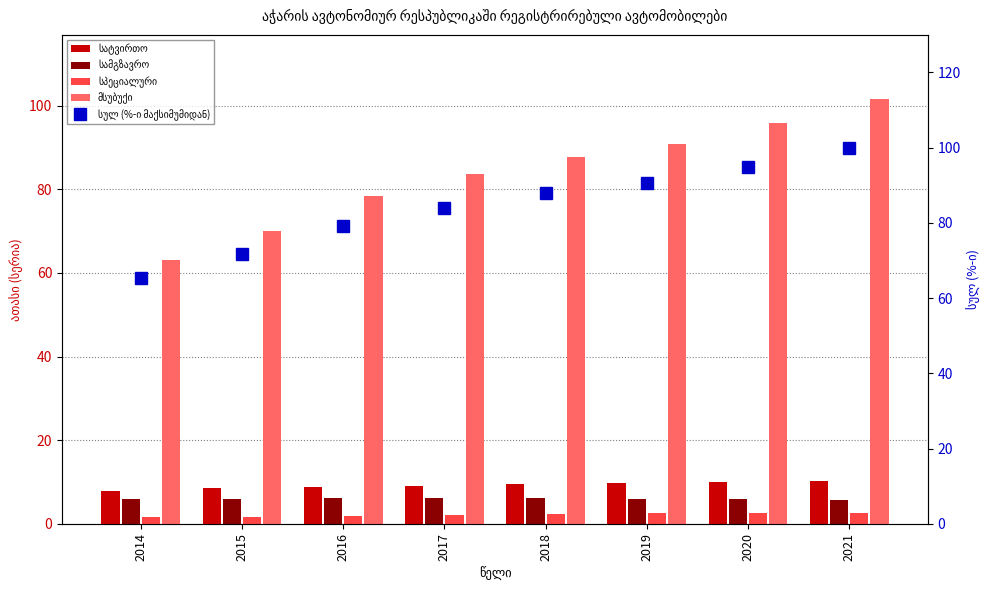

Reading left to right, list all the values displayed in this chart.

სატვირთო: 2014=7.8	2015=8.5	2016=8.8	2017=9.1	2018=9.6	2019=9.7	2020=10.1	2021=10.2
სამგზავრო: 2014=5.9	2015=6.0	2016=6.2	2017=6.1	2018=6.2	2019=6.0	2020=5.9	2021=5.7
სპეციალური: 2014=1.6	2015=1.7	2016=1.9	2017=2.1	2018=2.3	2019=2.5	2020=2.6	2021=2.6
მსუბუქი: 2014=63.2	2015=70.0	2016=78.4	2017=83.6	2018=87.7	2019=90.9	2020=95.8	2021=101.7
სულ (%-ი მაქსიმუმიდან): 2014=65.2	2015=71.6	2016=79.2	2017=83.9	2018=87.8	2019=90.6	2020=95.0	2021=100.0